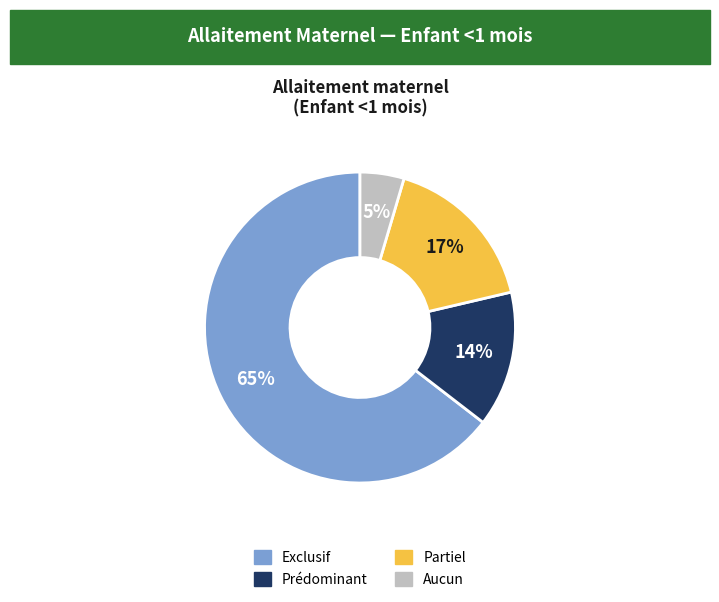

Count the number of slices in the pie.

4